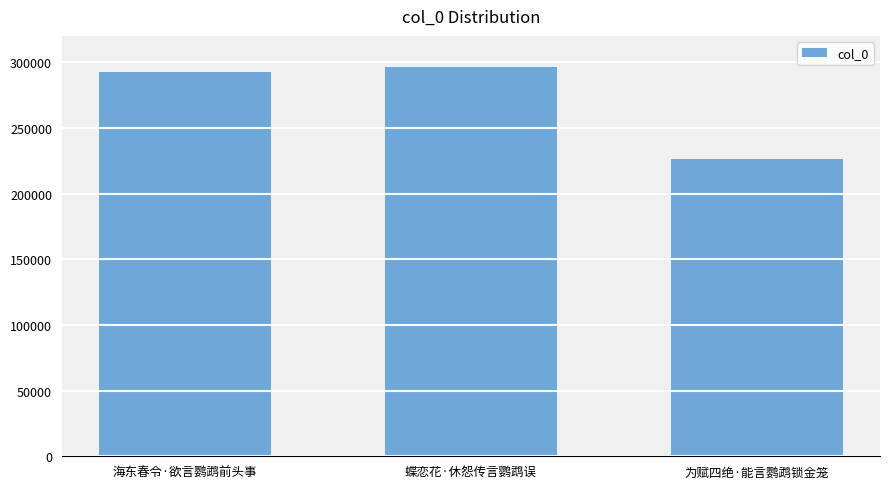

The chart shows a value of 430541 at 海东春令·欲言鹦鹉前头事. True or false?

False